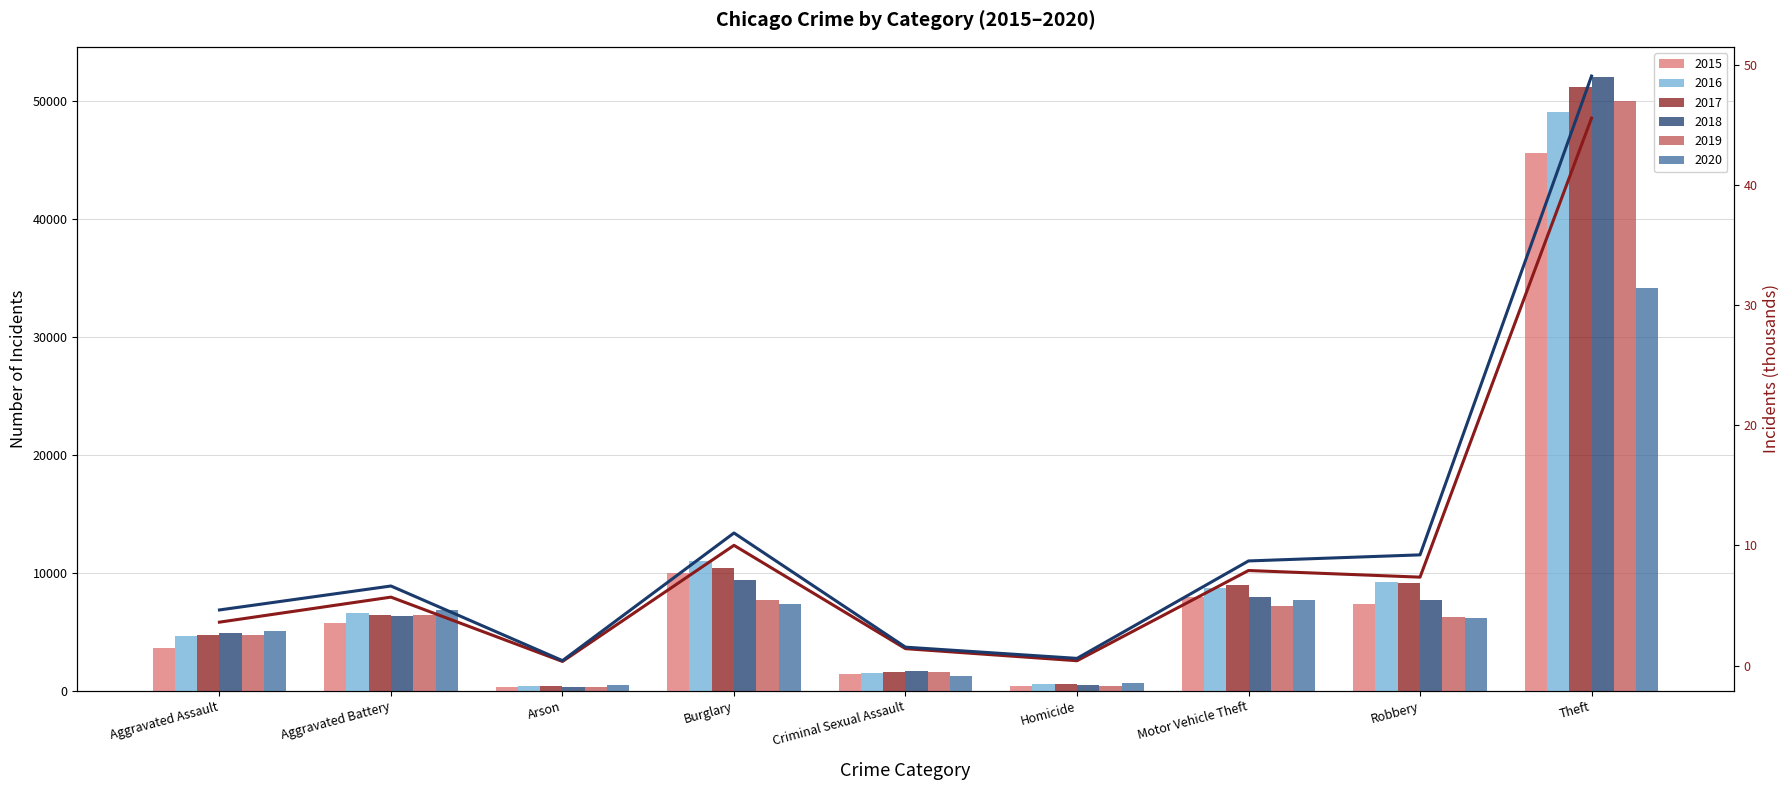

What is the total value across all series at Aggravated Assault?

8.3